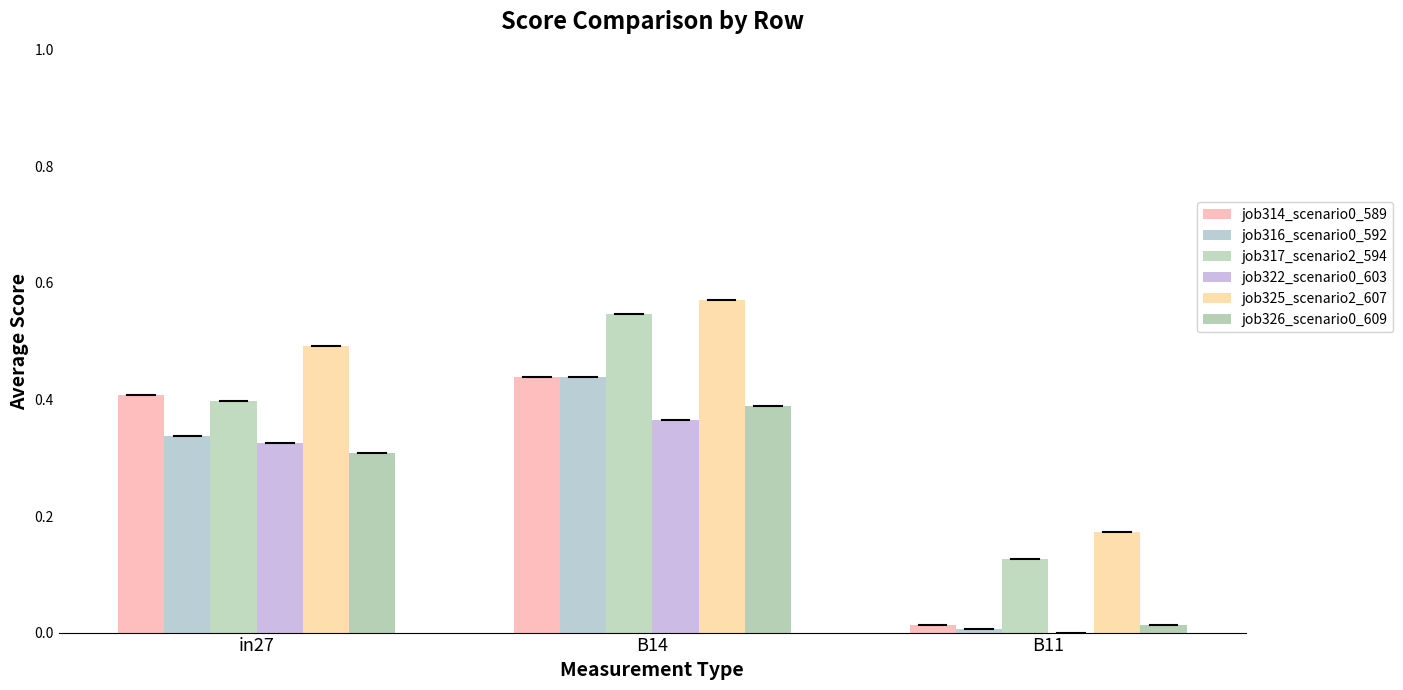

At how many categories does at least one series exceed 0?

3